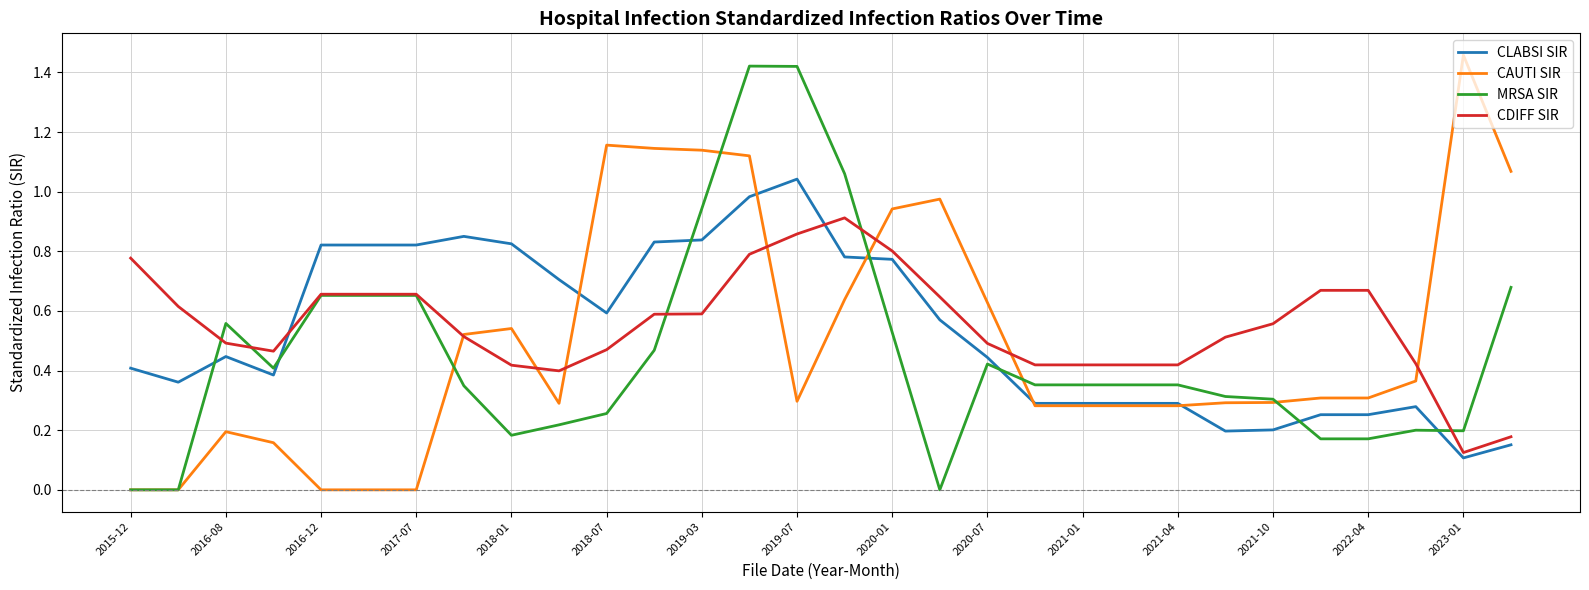

At how many categories does at least one series exceed 1?

8